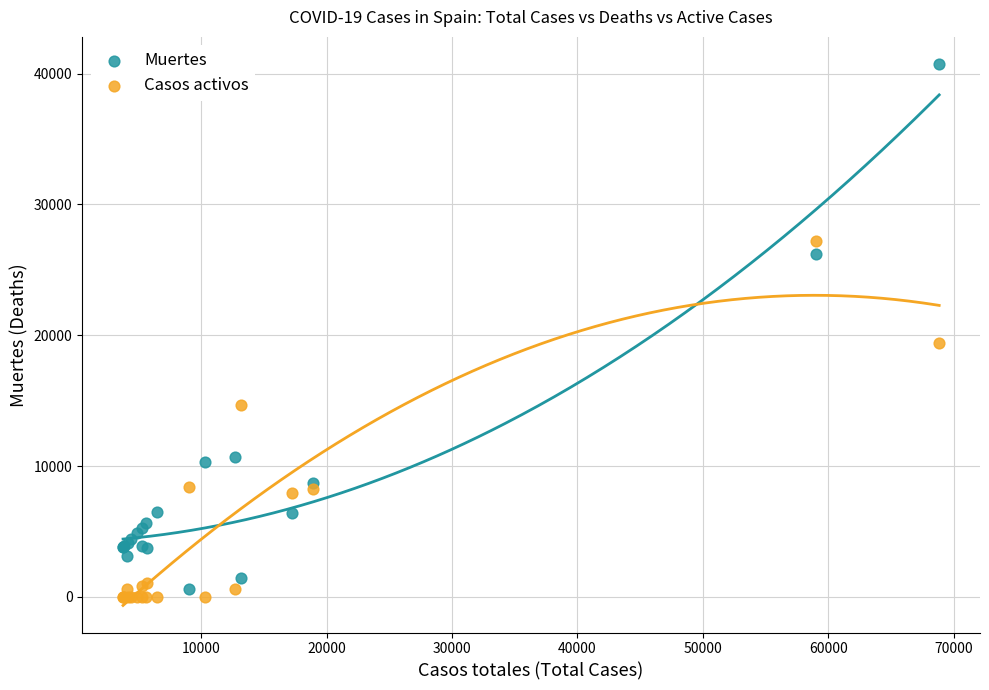

What are all the series names shown in the legend?

Muertes, Casos activos